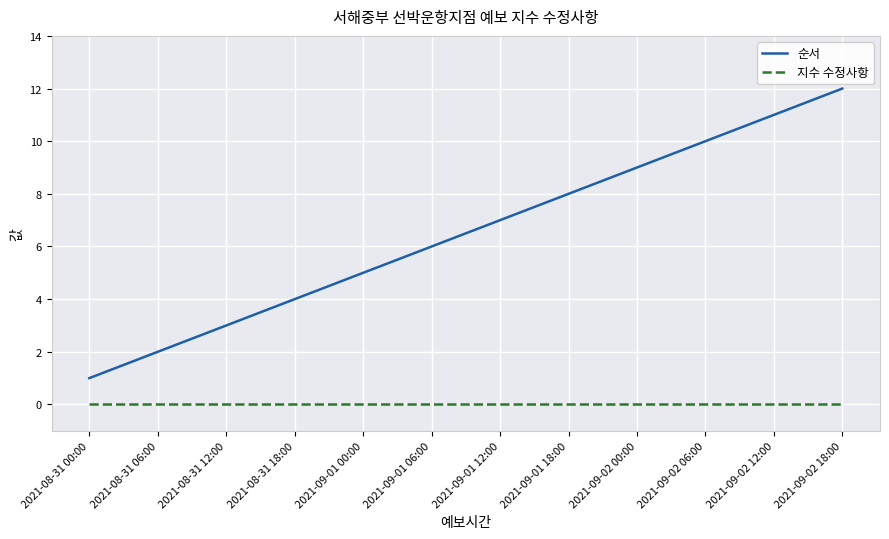

Reading right to left, transcribe all the data shown in this chart.

순서: 2021-09-02 18:00=12	2021-09-02 12:00=11	2021-09-02 06:00=10	2021-09-02 00:00=9	2021-09-01 18:00=8	2021-09-01 12:00=7	2021-09-01 06:00=6	2021-09-01 00:00=5	2021-08-31 18:00=4	2021-08-31 12:00=3	2021-08-31 06:00=2	2021-08-31 00:00=1
지수 수정사항: 2021-09-02 18:00=0	2021-09-02 12:00=0	2021-09-02 06:00=0	2021-09-02 00:00=0	2021-09-01 18:00=0	2021-09-01 12:00=0	2021-09-01 06:00=0	2021-09-01 00:00=0	2021-08-31 18:00=0	2021-08-31 12:00=0	2021-08-31 06:00=0	2021-08-31 00:00=0